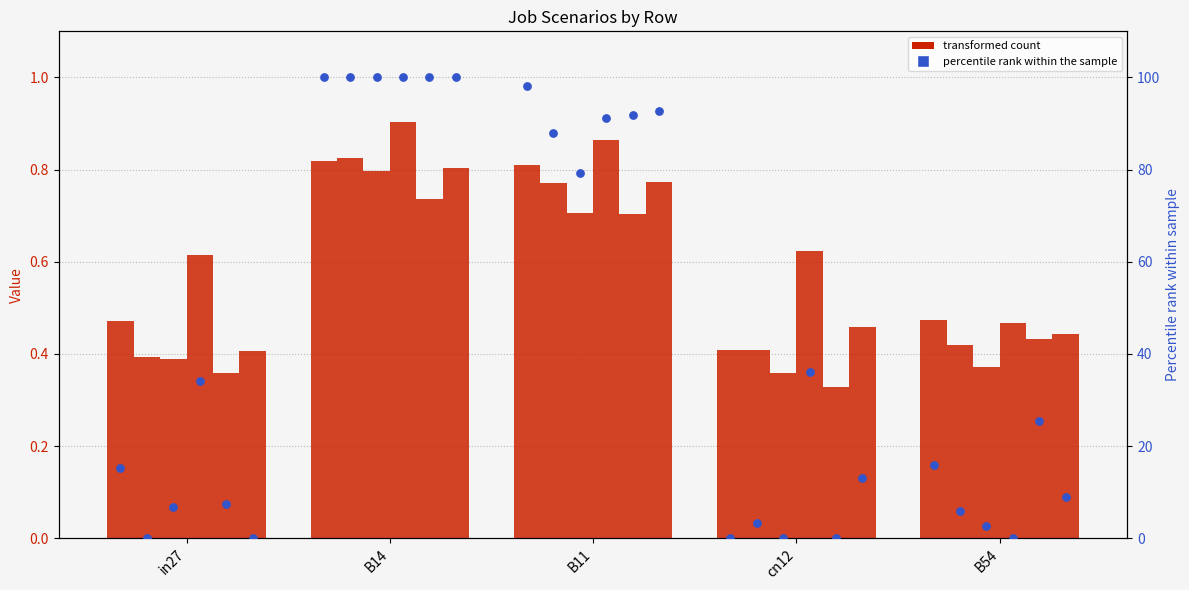

What is the total value across all series at B54?

2.6